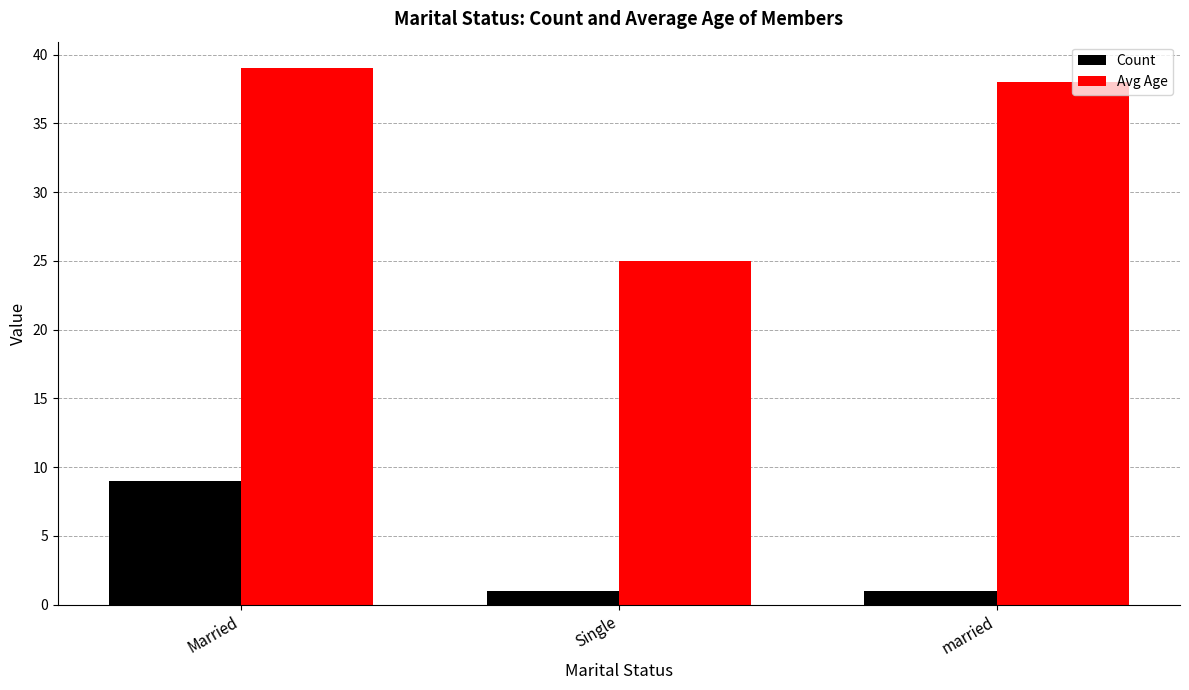

What is the difference between the Avg Age values at Married and married?

1